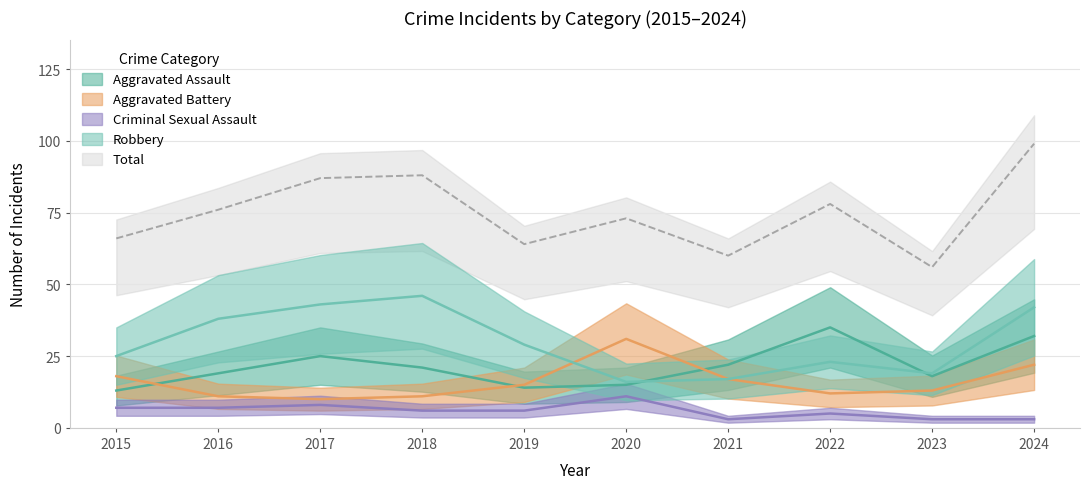

At which label does Aggravated Assault first exceed 21?

2017